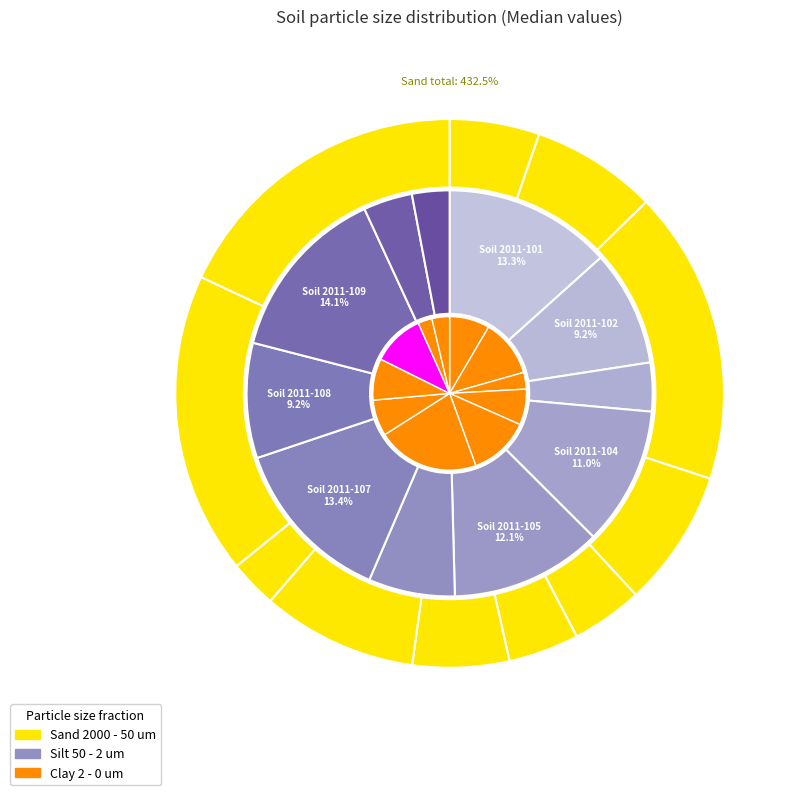

How many segments does this pie chart have?

11